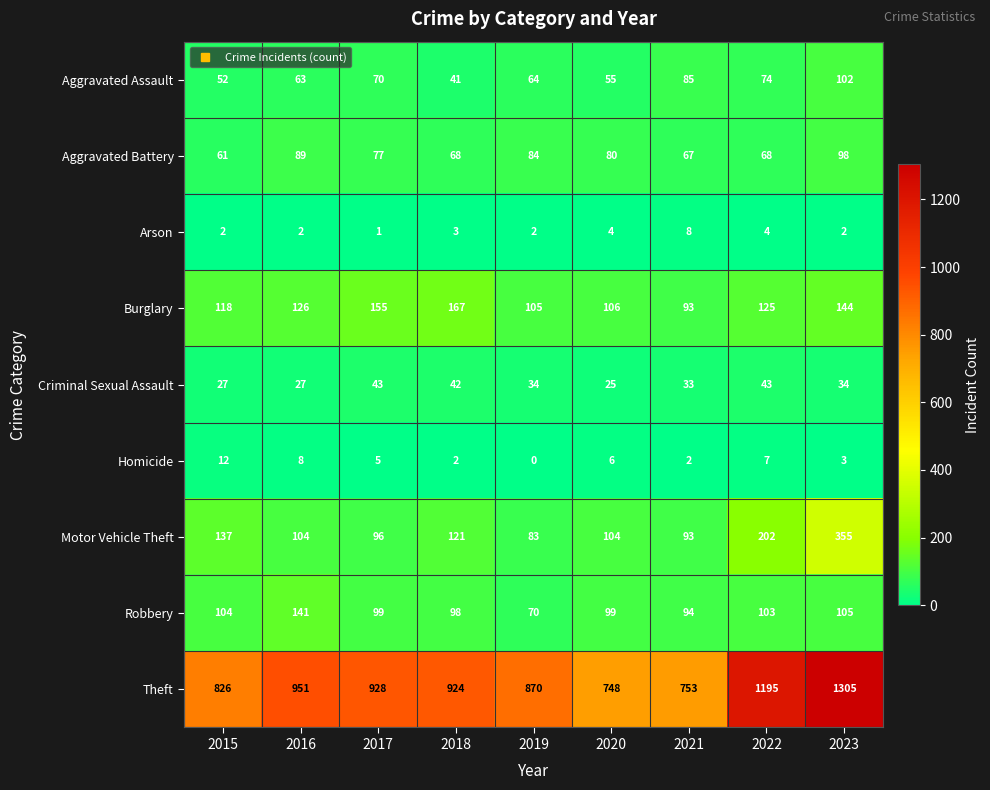

At 2015, list the series in order from smallest to largest.

Arson, Homicide, Criminal Sexual Assault, Aggravated Assault, Aggravated Battery, Robbery, Burglary, Motor Vehicle Theft, Theft